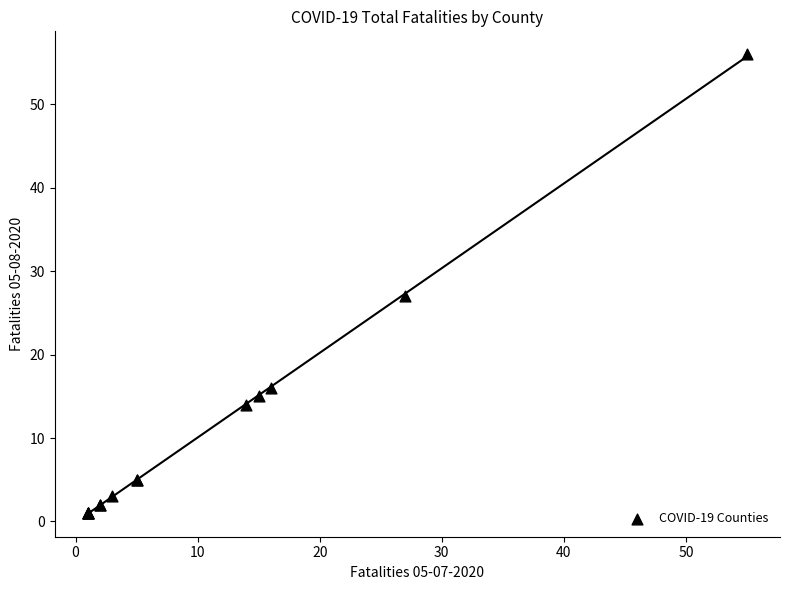

What Y value in the scatter plot is closest to 28?

27